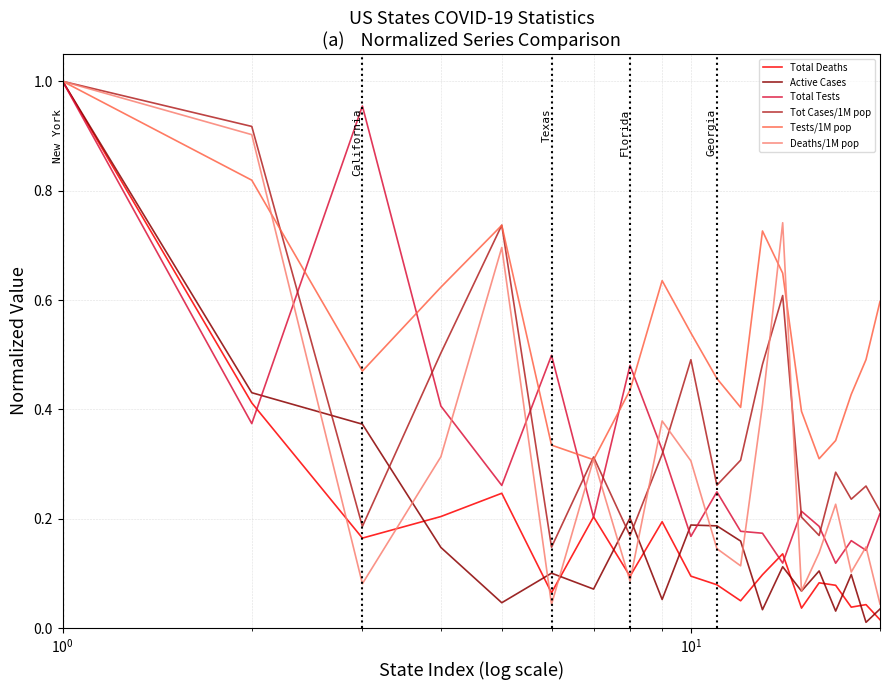

Which series has the largest total across all categories?

Tests/1M pop